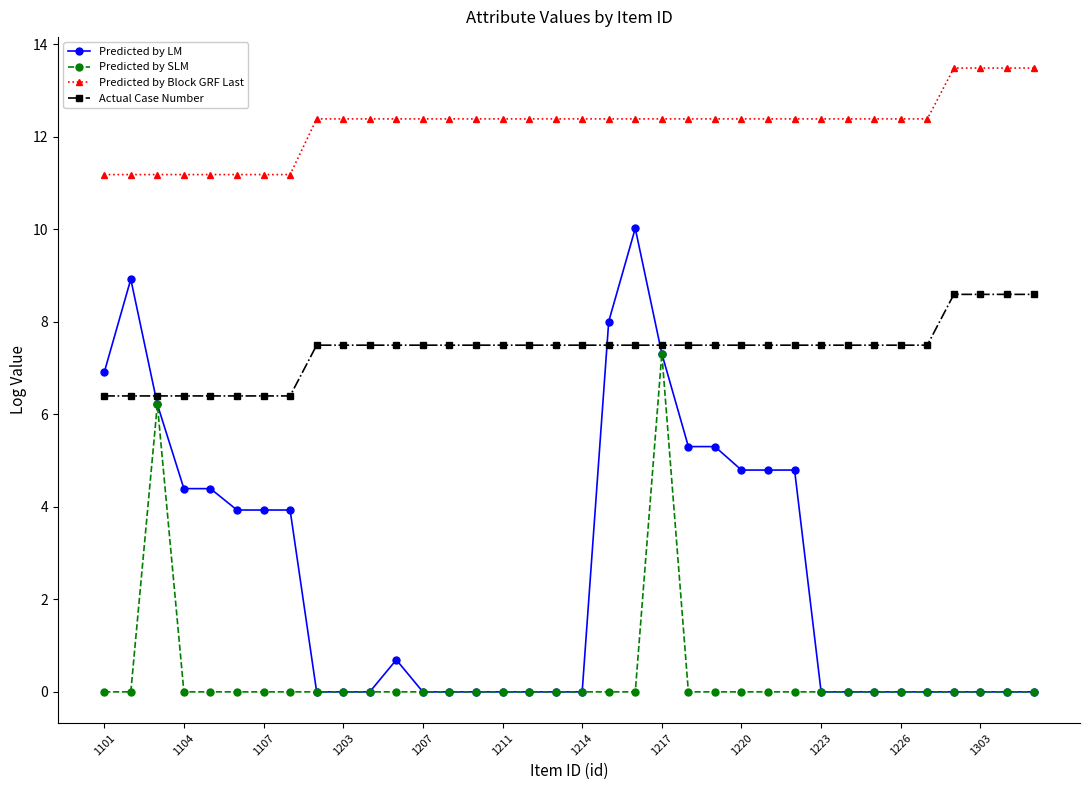

List the series in order of their overall mean, lowest first.

Predicted by SLM, Predicted by LM, Actual Case Number, Predicted by Block GRF Last